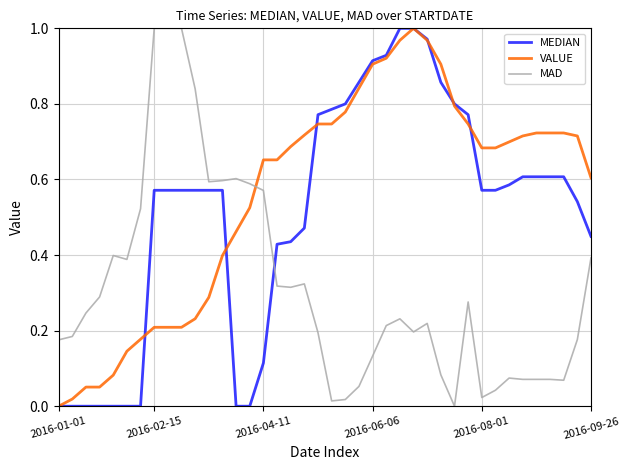

Rank the series by their average value, from highest to lowest.

VALUE, MEDIAN, MAD